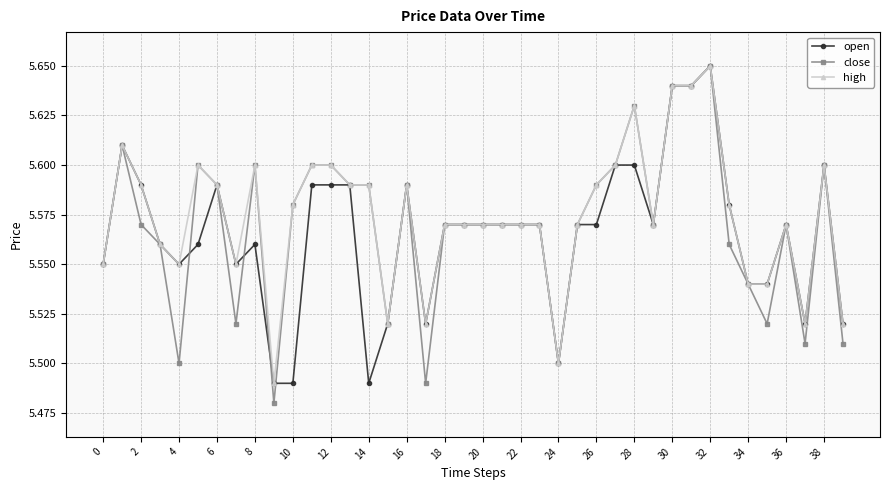

Which series has the largest range (max minus min)?

close